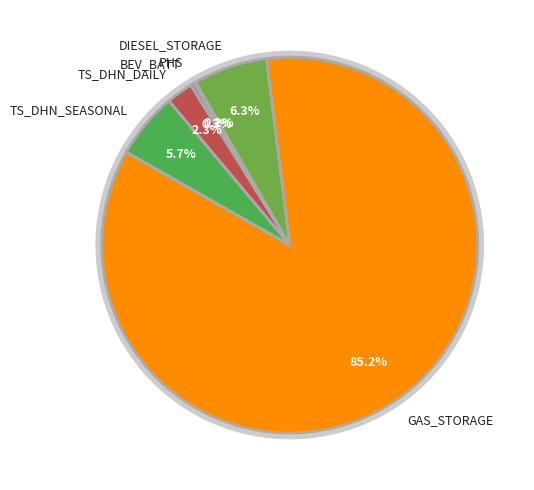

Is it true that BEV_BATT is 10% of the pie?

False